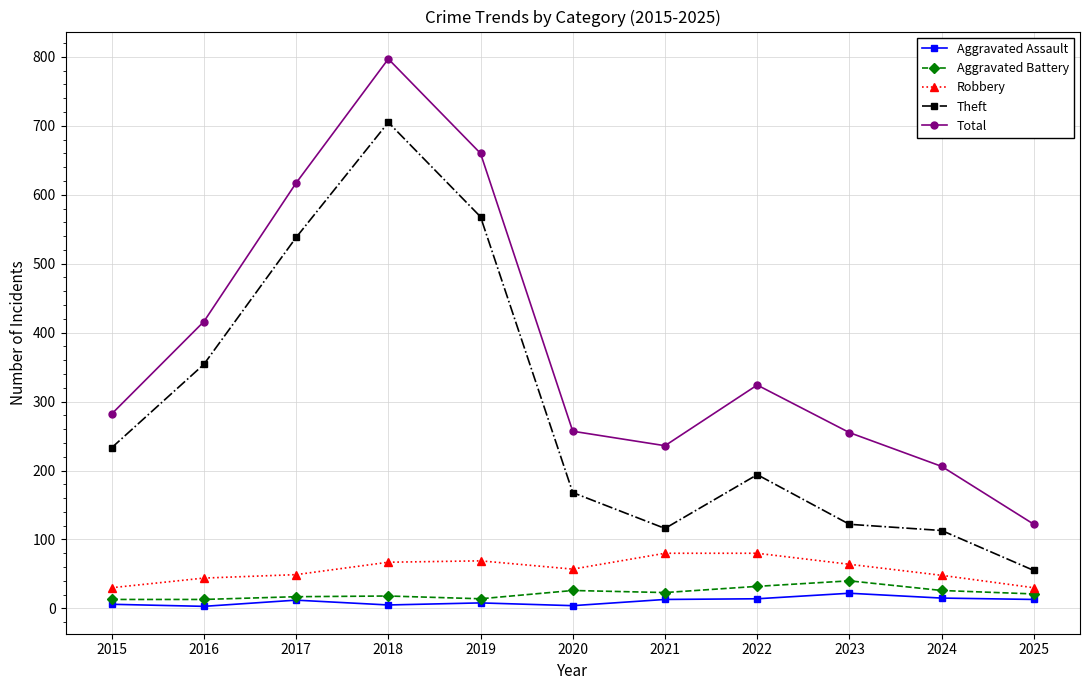

Which series has the largest total across all categories?

Total